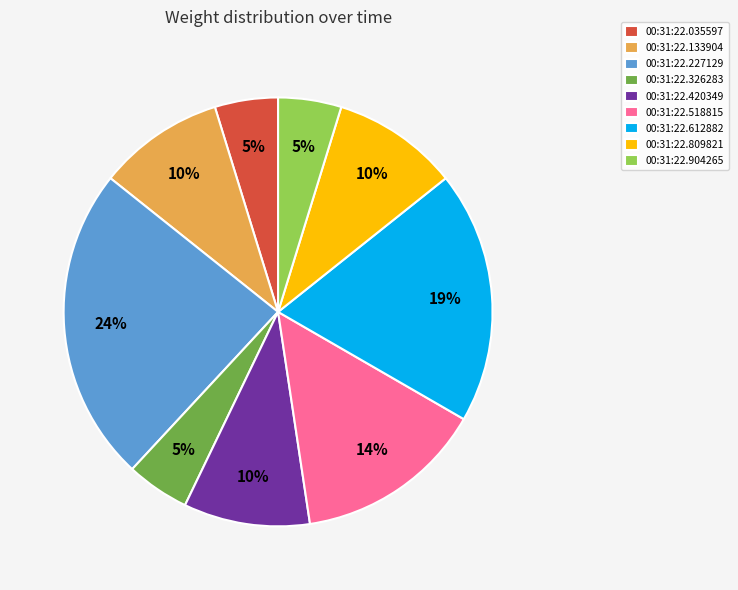

Is 00:31:22.326283 the majority of the pie?

No